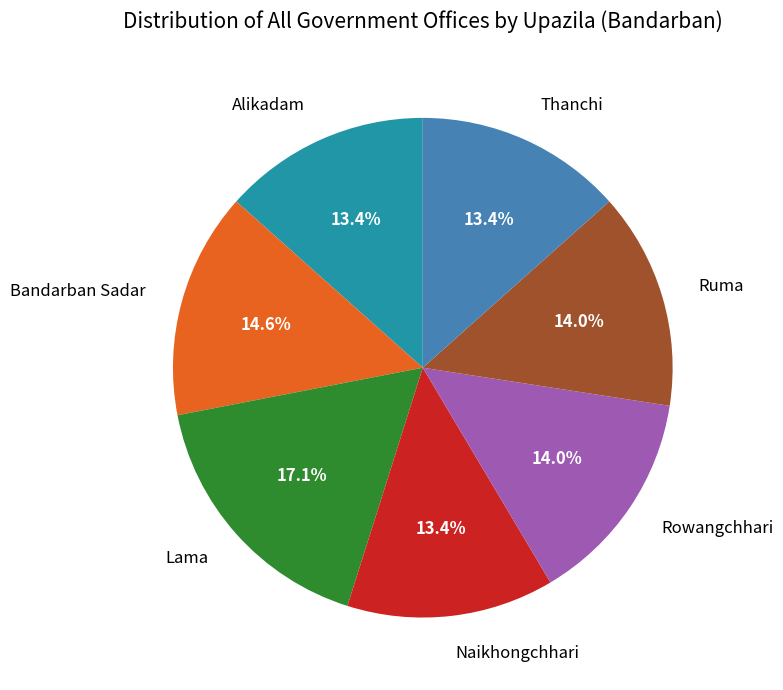

To the nearest percent, what is the difference between the largest and smallest slice percentages?

4%